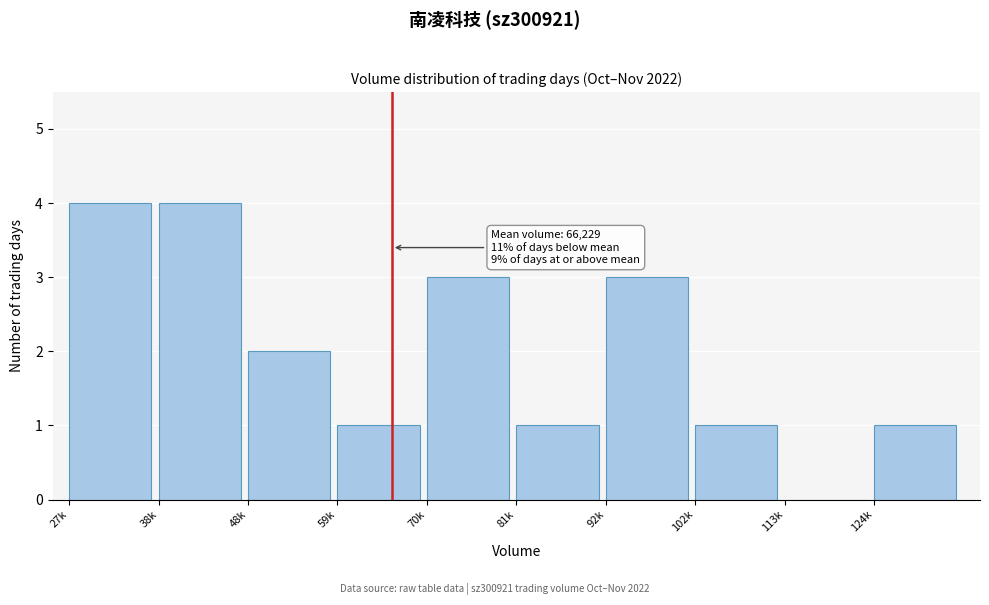

Reading left to right, transcribe all the data shown in this chart.

27k=4	38k=4	48k=2	59k=1	70k=3	81k=1	92k=3	102k=1	113k=0	124k=1